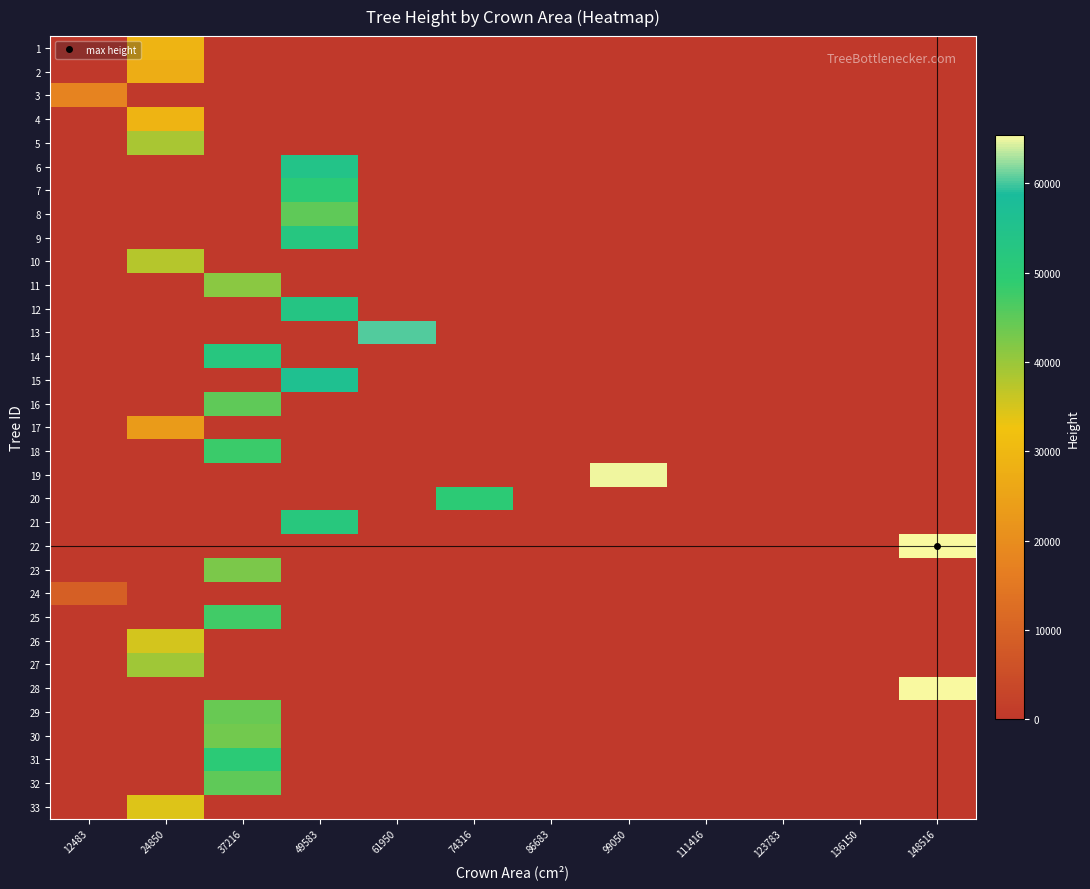

Reading right to left, what are all the values shown in this chart?

1: 148516=0.0	136150=0.0	123783=0.0	111416=0.0	99050=0.0	86683=0.0	74316=0.0	61950=0.0	49583=0.0	37216=0.0	24850=29026.0	12483=0.0
2: 148516=0.0	136150=0.0	123783=0.0	111416=0.0	99050=0.0	86683=0.0	74316=0.0	61950=0.0	49583=0.0	37216=0.0	24850=27546.5	12483=0.0
3: 148516=0.0	136150=0.0	123783=0.0	111416=0.0	99050=0.0	86683=0.0	74316=0.0	61950=0.0	49583=0.0	37216=0.0	24850=0.0	12483=17665.7
4: 148516=0.0	136150=0.0	123783=0.0	111416=0.0	99050=0.0	86683=0.0	74316=0.0	61950=0.0	49583=0.0	37216=0.0	24850=28940.8	12483=0.0
5: 148516=0.0	136150=0.0	123783=0.0	111416=0.0	99050=0.0	86683=0.0	74316=0.0	61950=0.0	49583=0.0	37216=0.0	24850=38833.9	12483=0.0
6: 148516=0.0	136150=0.0	123783=0.0	111416=0.0	99050=0.0	86683=0.0	74316=0.0	61950=0.0	49583=54182.9	37216=0.0	24850=0.0	12483=0.0
7: 148516=0.0	136150=0.0	123783=0.0	111416=0.0	99050=0.0	86683=0.0	74316=0.0	61950=0.0	49583=50123.5	37216=0.0	24850=0.0	12483=0.0
8: 148516=0.0	136150=0.0	123783=0.0	111416=0.0	99050=0.0	86683=0.0	74316=0.0	61950=0.0	49583=44812.0	37216=0.0	24850=0.0	12483=0.0
9: 148516=0.0	136150=0.0	123783=0.0	111416=0.0	99050=0.0	86683=0.0	74316=0.0	61950=0.0	49583=52429.4	37216=0.0	24850=0.0	12483=0.0
10: 148516=0.0	136150=0.0	123783=0.0	111416=0.0	99050=0.0	86683=0.0	74316=0.0	61950=0.0	49583=0.0	37216=0.0	24850=37662.2	12483=0.0
11: 148516=0.0	136150=0.0	123783=0.0	111416=0.0	99050=0.0	86683=0.0	74316=0.0	61950=0.0	49583=0.0	37216=41224.1	24850=0.0	12483=0.0
12: 148516=0.0	136150=0.0	123783=0.0	111416=0.0	99050=0.0	86683=0.0	74316=0.0	61950=0.0	49583=53154.1	37216=0.0	24850=0.0	12483=0.0
13: 148516=0.0	136150=0.0	123783=0.0	111416=0.0	99050=0.0	86683=0.0	74316=0.0	61950=60330.6	49583=0.0	37216=0.0	24850=0.0	12483=0.0
14: 148516=0.0	136150=0.0	123783=0.0	111416=0.0	99050=0.0	86683=0.0	74316=0.0	61950=0.0	49583=0.0	37216=52237.9	24850=0.0	12483=0.0
15: 148516=0.0	136150=0.0	123783=0.0	111416=0.0	99050=0.0	86683=0.0	74316=0.0	61950=0.0	49583=56098.6	37216=0.0	24850=0.0	12483=0.0
16: 148516=0.0	136150=0.0	123783=0.0	111416=0.0	99050=0.0	86683=0.0	74316=0.0	61950=0.0	49583=0.0	37216=44926.4	24850=0.0	12483=0.0
17: 148516=0.0	136150=0.0	123783=0.0	111416=0.0	99050=0.0	86683=0.0	74316=0.0	61950=0.0	49583=0.0	37216=0.0	24850=23418.3	12483=0.0
18: 148516=0.0	136150=0.0	123783=0.0	111416=0.0	99050=0.0	86683=0.0	74316=0.0	61950=0.0	49583=0.0	37216=47960.6	24850=0.0	12483=0.0
19: 148516=0.0	136150=0.0	123783=0.0	111416=0.0	99050=64924.4	86683=0.0	74316=0.0	61950=0.0	49583=0.0	37216=0.0	24850=0.0	12483=0.0
20: 148516=0.0	136150=0.0	123783=0.0	111416=0.0	99050=0.0	86683=0.0	74316=50034.7	61950=0.0	49583=0.0	37216=0.0	24850=0.0	12483=0.0
21: 148516=0.0	136150=0.0	123783=0.0	111416=0.0	99050=0.0	86683=0.0	74316=0.0	61950=0.0	49583=51677.9	37216=0.0	24850=0.0	12483=0.0
22: 148516=65405.5	136150=0.0	123783=0.0	111416=0.0	99050=0.0	86683=0.0	74316=0.0	61950=0.0	49583=0.0	37216=0.0	24850=0.0	12483=0.0
23: 148516=0.0	136150=0.0	123783=0.0	111416=0.0	99050=0.0	86683=0.0	74316=0.0	61950=0.0	49583=0.0	37216=42604.7	24850=0.0	12483=0.0
24: 148516=0.0	136150=0.0	123783=0.0	111416=0.0	99050=0.0	86683=0.0	74316=0.0	61950=0.0	49583=0.0	37216=0.0	24850=0.0	12483=9419.0
25: 148516=0.0	136150=0.0	123783=0.0	111416=0.0	99050=0.0	86683=0.0	74316=0.0	61950=0.0	49583=0.0	37216=47500.1	24850=0.0	12483=0.0
26: 148516=0.0	136150=0.0	123783=0.0	111416=0.0	99050=0.0	86683=0.0	74316=0.0	61950=0.0	49583=0.0	37216=0.0	24850=35068.8	12483=0.0
27: 148516=0.0	136150=0.0	123783=0.0	111416=0.0	99050=0.0	86683=0.0	74316=0.0	61950=0.0	49583=0.0	37216=0.0	24850=39509.9	12483=0.0
28: 148516=65392.4	136150=0.0	123783=0.0	111416=0.0	99050=0.0	86683=0.0	74316=0.0	61950=0.0	49583=0.0	37216=0.0	24850=0.0	12483=0.0
29: 148516=0.0	136150=0.0	123783=0.0	111416=0.0	99050=0.0	86683=0.0	74316=0.0	61950=0.0	49583=0.0	37216=44004.0	24850=0.0	12483=0.0
30: 148516=0.0	136150=0.0	123783=0.0	111416=0.0	99050=0.0	86683=0.0	74316=0.0	61950=0.0	49583=0.0	37216=43335.4	24850=0.0	12483=0.0
31: 148516=0.0	136150=0.0	123783=0.0	111416=0.0	99050=0.0	86683=0.0	74316=0.0	61950=0.0	49583=0.0	37216=50213.4	24850=0.0	12483=0.0
32: 148516=0.0	136150=0.0	123783=0.0	111416=0.0	99050=0.0	86683=0.0	74316=0.0	61950=0.0	49583=0.0	37216=44941.8	24850=0.0	12483=0.0
33: 148516=0.0	136150=0.0	123783=0.0	111416=0.0	99050=0.0	86683=0.0	74316=0.0	61950=0.0	49583=0.0	37216=0.0	24850=34330.9	12483=0.0